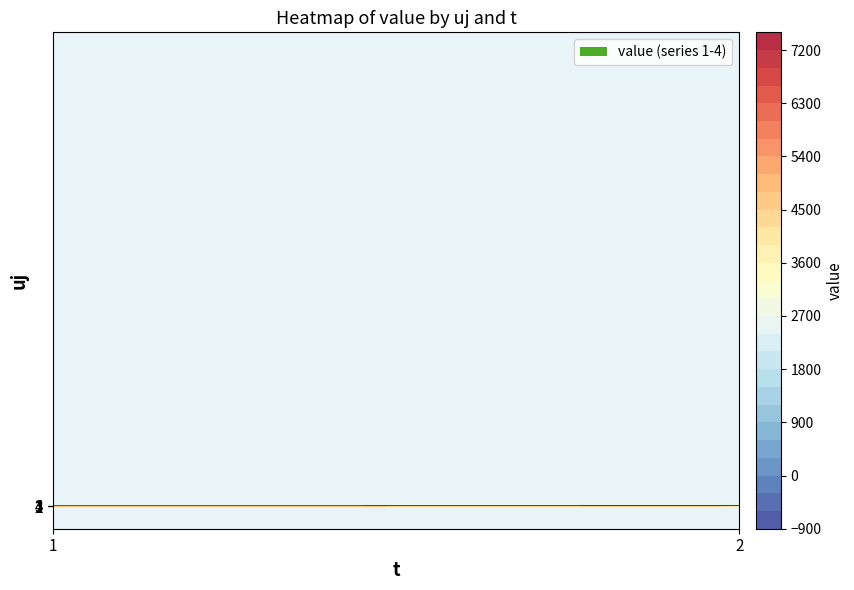

Reading left to right, extract all data points from this chart.

1: 4777.1	4206.4
2: 0.0	0.0
3: 1356.0	1243.3
4: 6622.8	7306.2